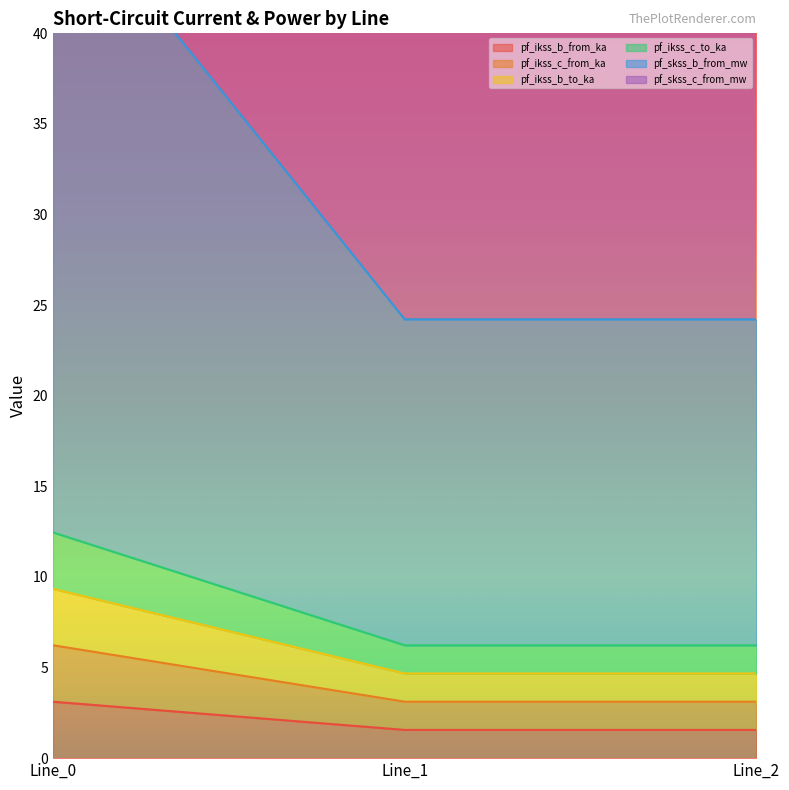

True or false: pf_ikss_b_from_ka has a value of 1.6 at Line_1.

True